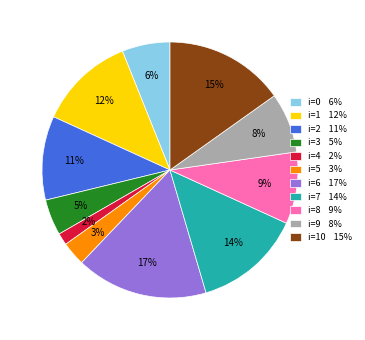

Which category has the biggest portion of the pie?

i=6 17%